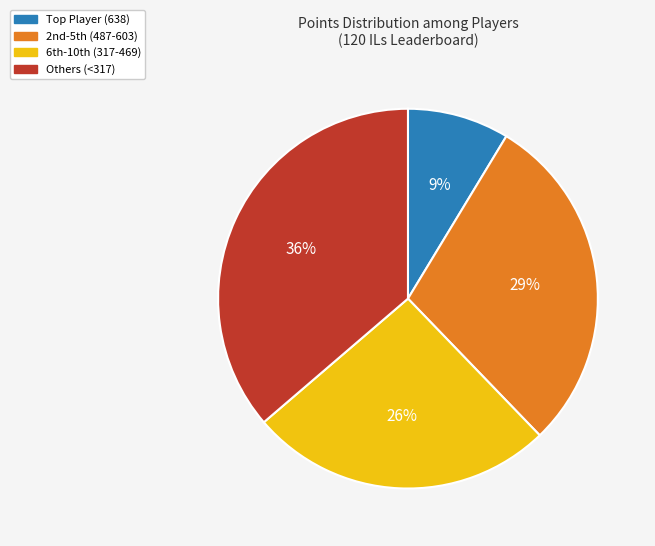

To the nearest percent, what is the average slice percentage?

25%